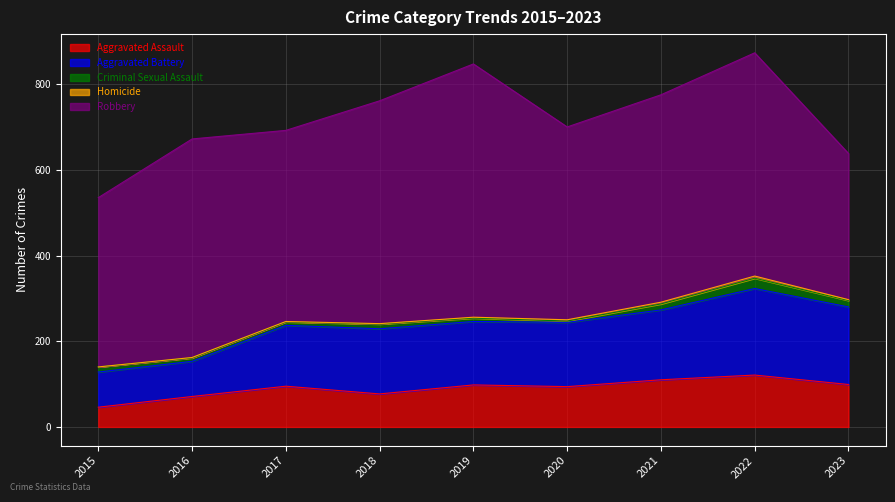

What is the difference between the highest and lowest values at 2020?

447